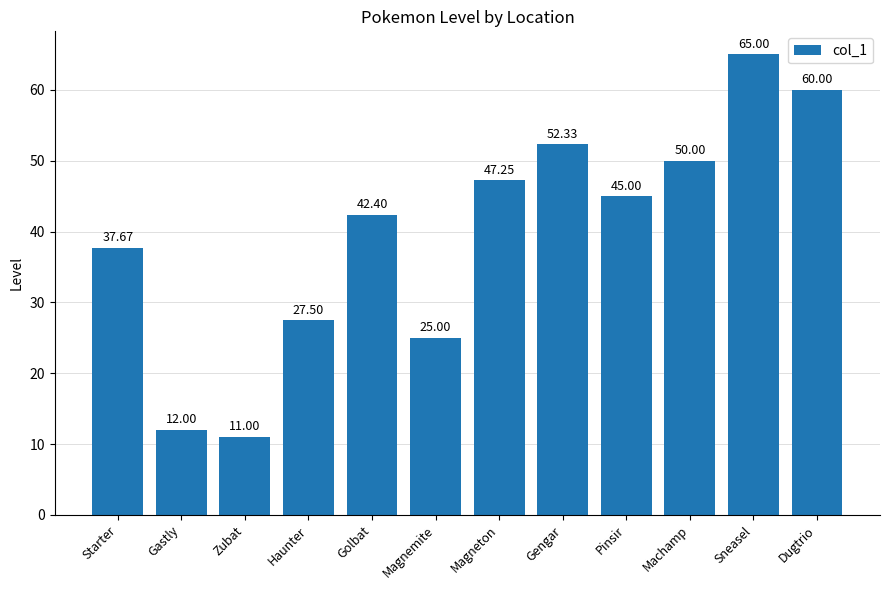

The value at Haunter is 27.5. True or false?

True